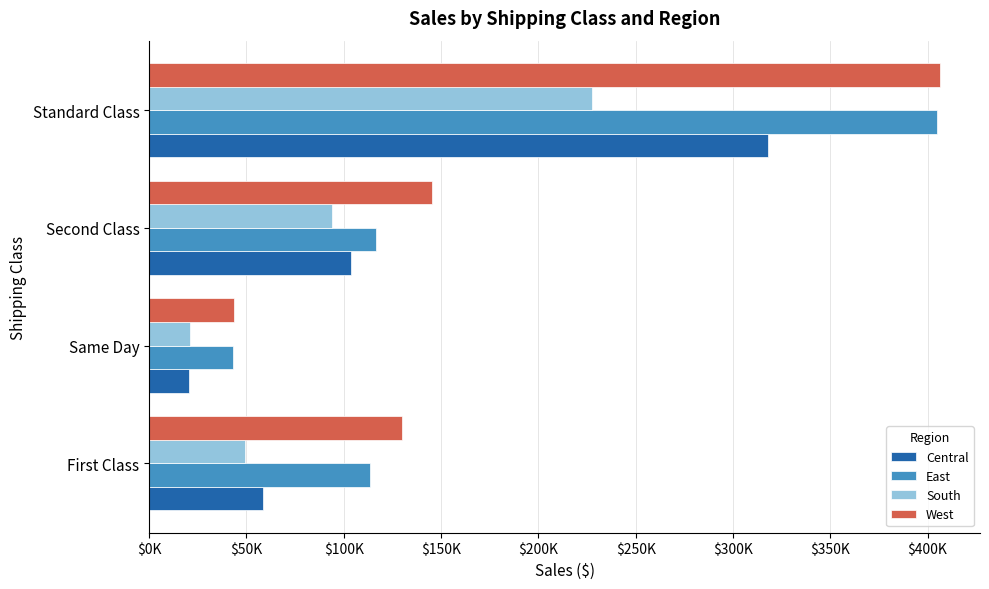

What are all the series names shown in the legend?

Central, East, South, West